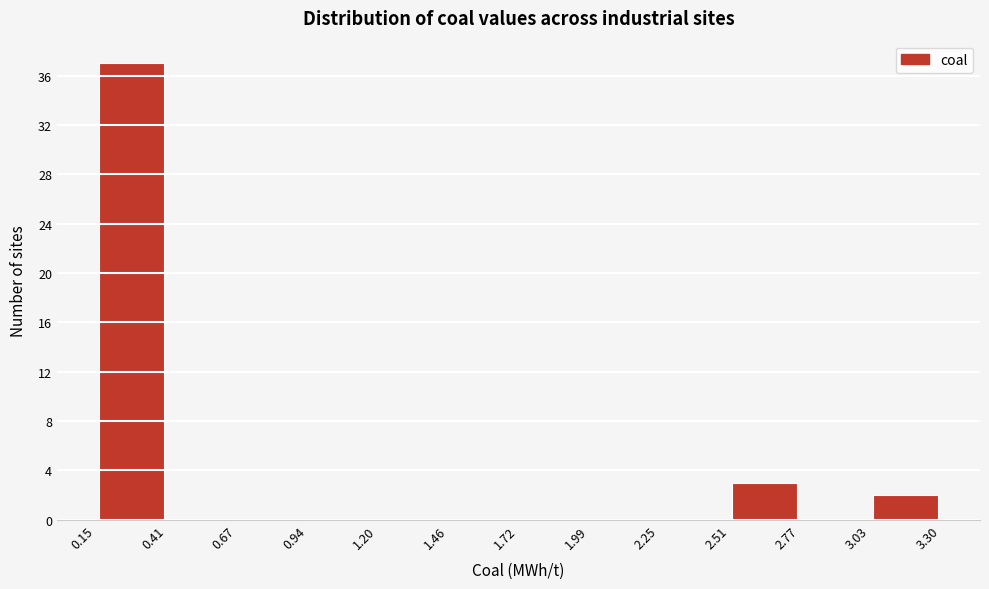

What is the height of the bar covering 3.03 to 3.30 on the x-axis? The values are not printed on the chart, so give them approximately, as read against the axis.

2